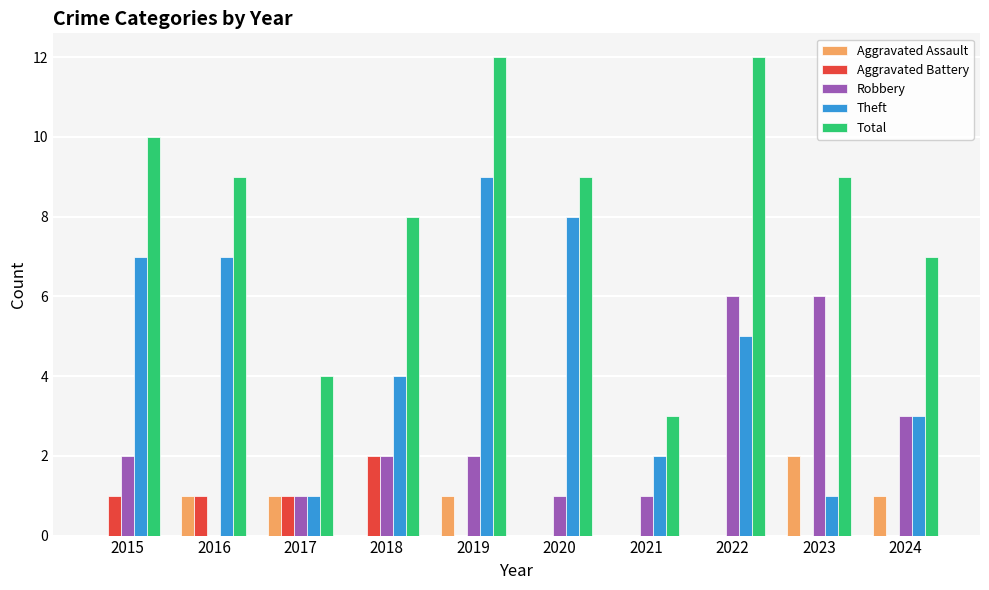

What is the sum of the Total values at 2021 and 2020?

12